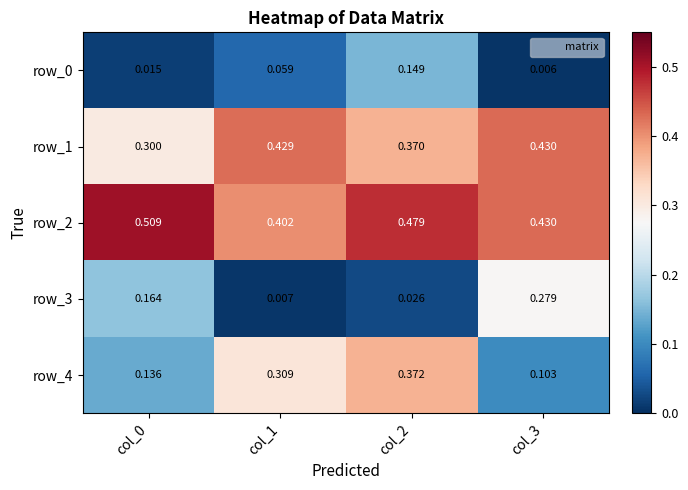

How many distinct data groups are displayed?

5